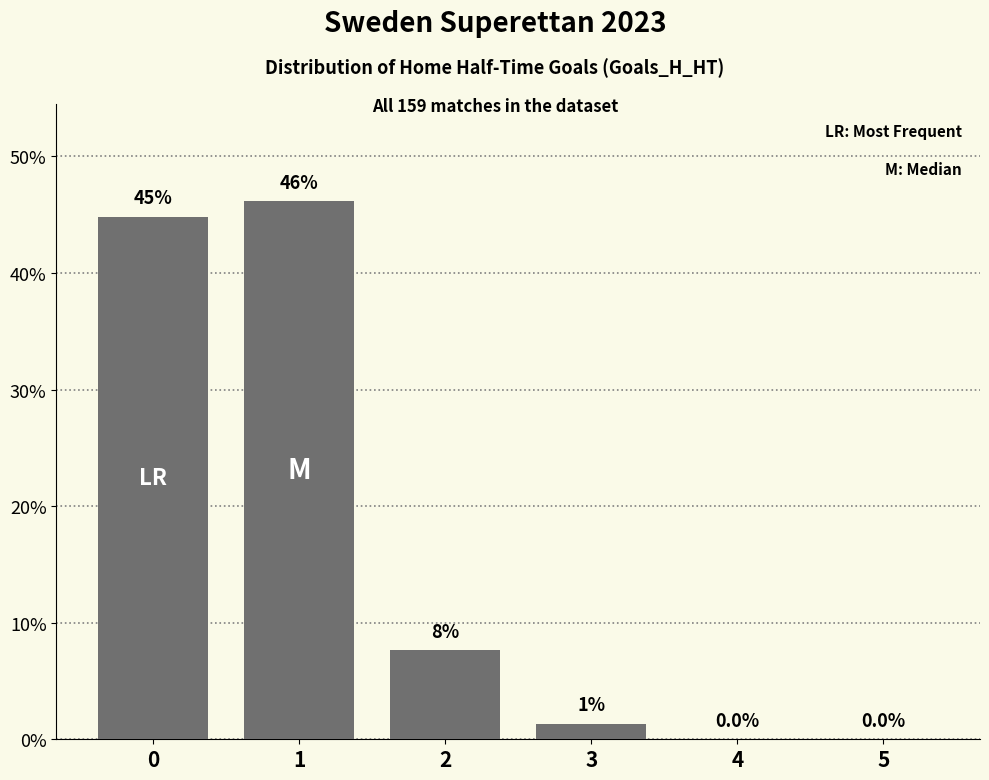

True or false: the data shows 0.0 at 5.

True